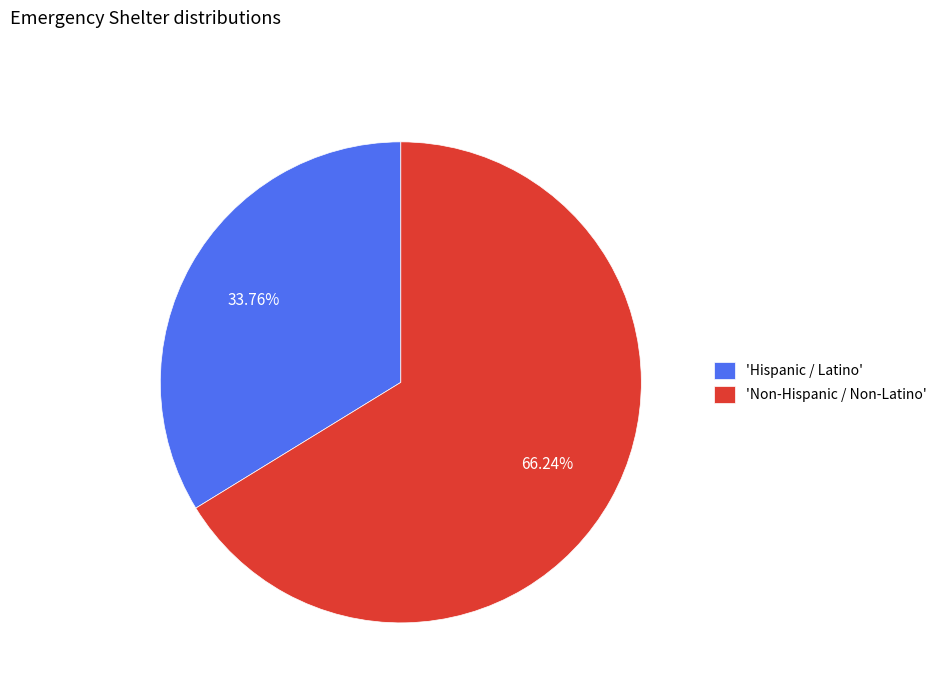

What is the majority slice?

'Non-Hispanic / Non-Latino'